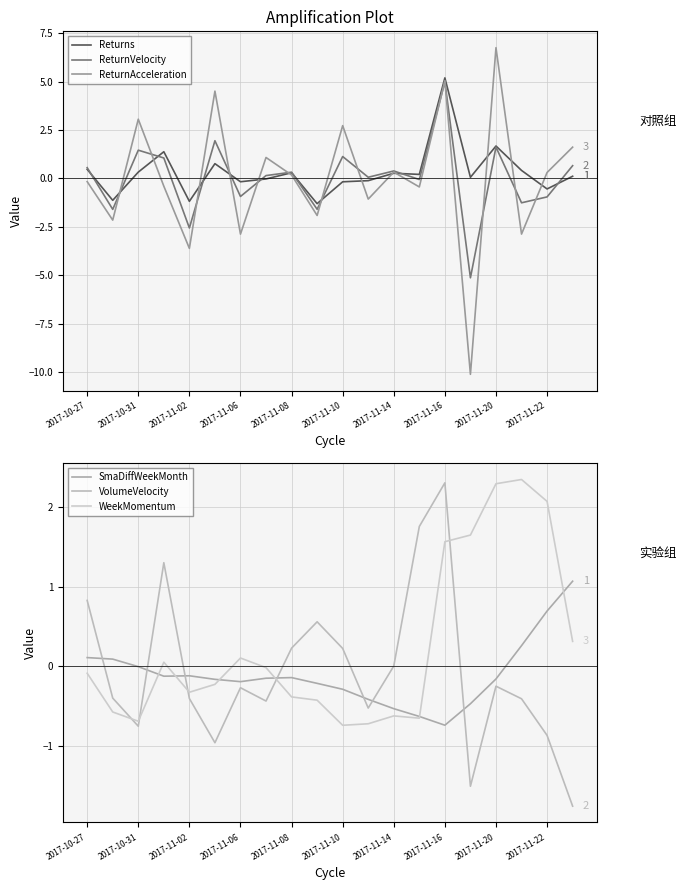

At how many categories does at least one series exceed 1?

12